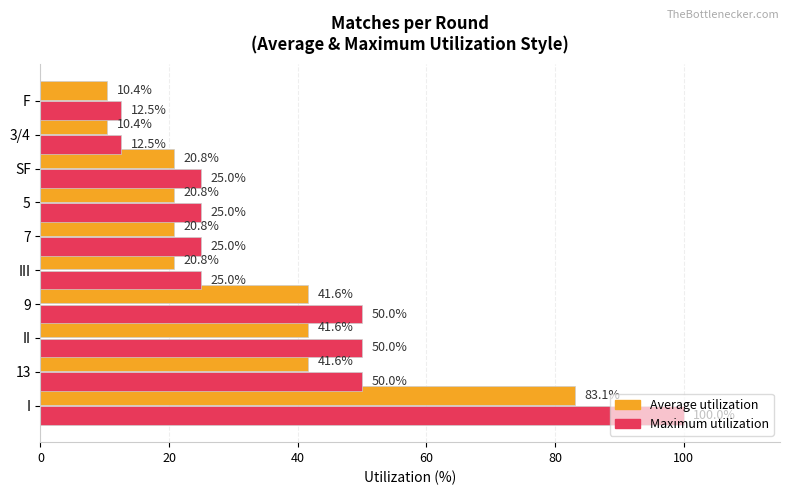

Which series has the largest range (max minus min)?

Maximum utilization